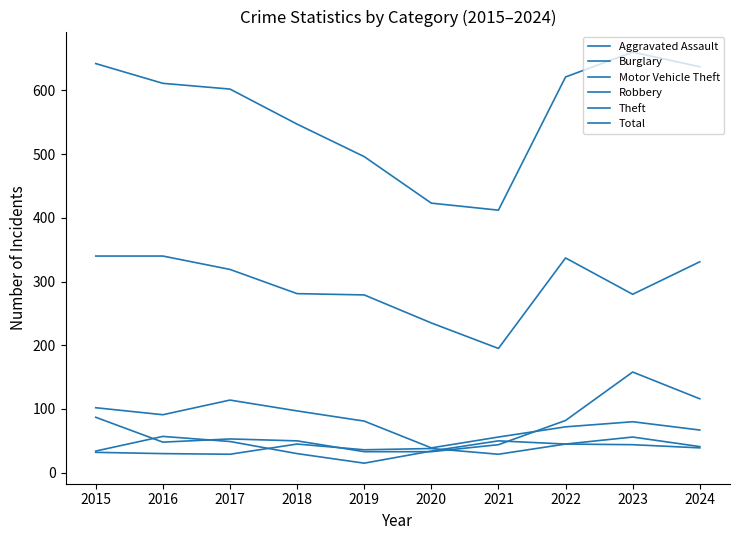

Between 2024 and 2017, which is larger?

2024